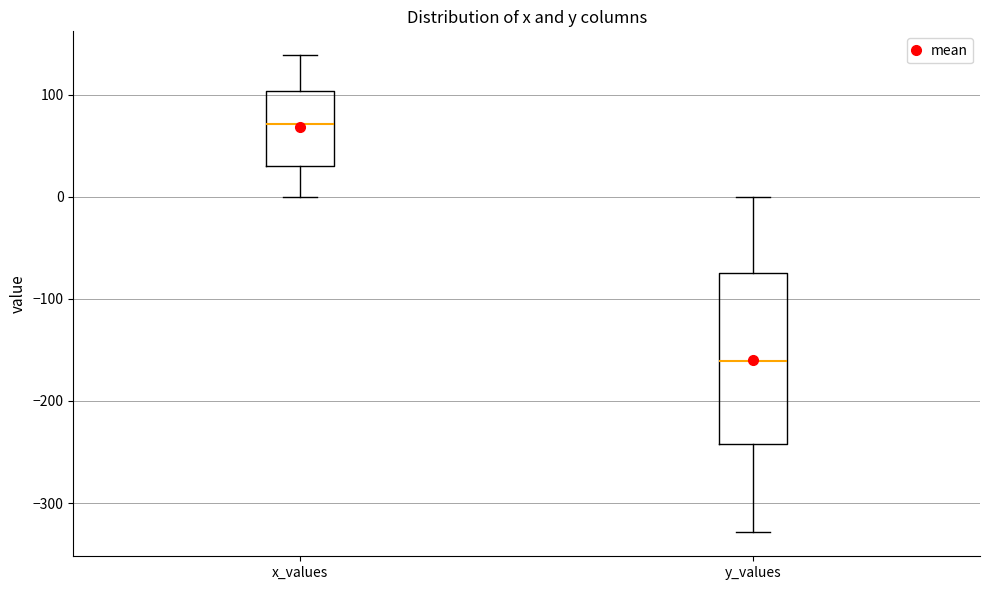

Reading left to right, transcribe this box plot: for each box, give where its median line is, the range the box spans, and where its two whiskers end, as read against the y-axis. The values are not printed on the chart, so give them approximately, as read against the axis.

x_values: median 70, box 30 to 100, whiskers 0 to 140
y_values: median -160, box -240 to -70, whiskers -330 to 0